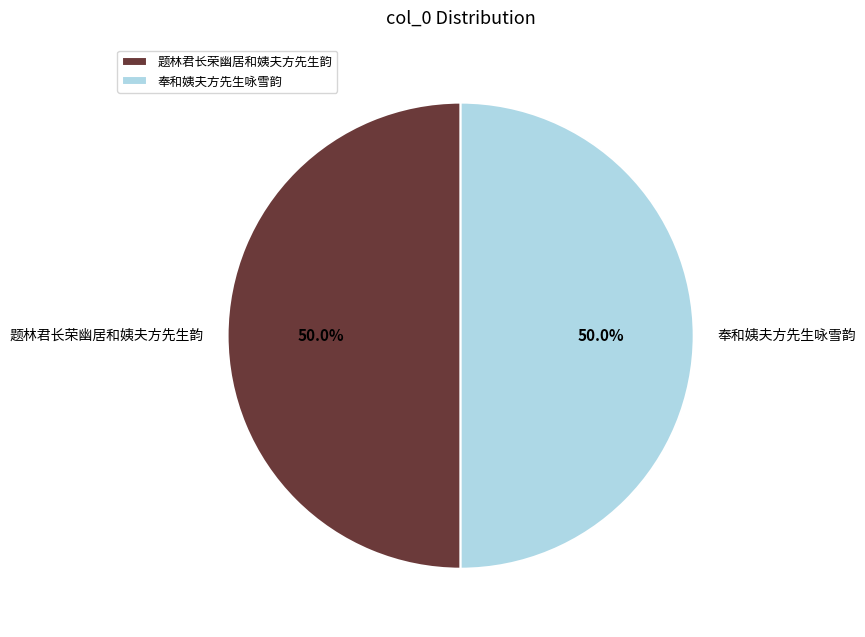

To the nearest percent, what portion does 题林君长荣幽居和姨夫方先生韵 represent?

50%